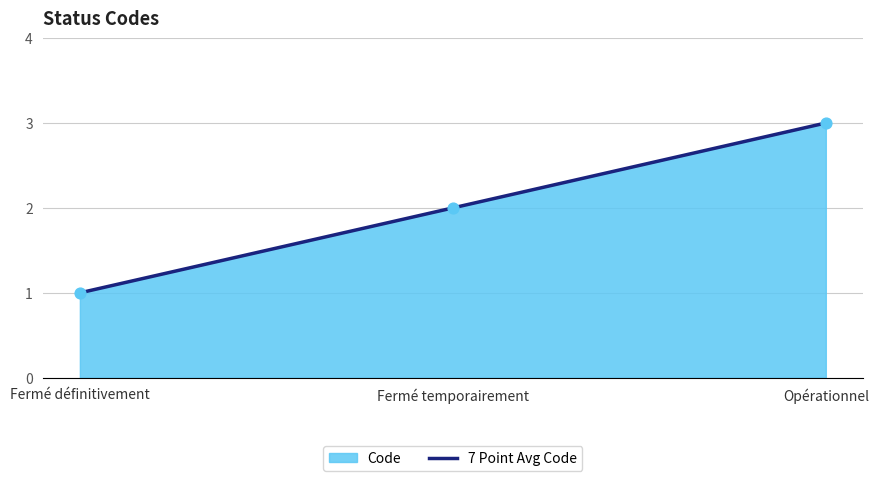

What is the change in value from Fermé définitivement to Fermé temporairement?

+1